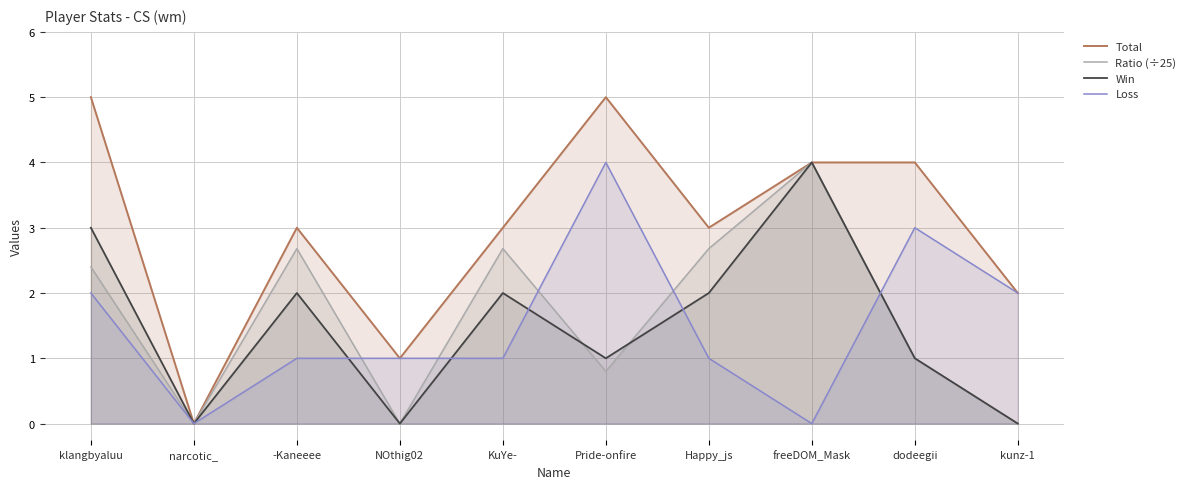

How many Win values are between 0 and 2?

8